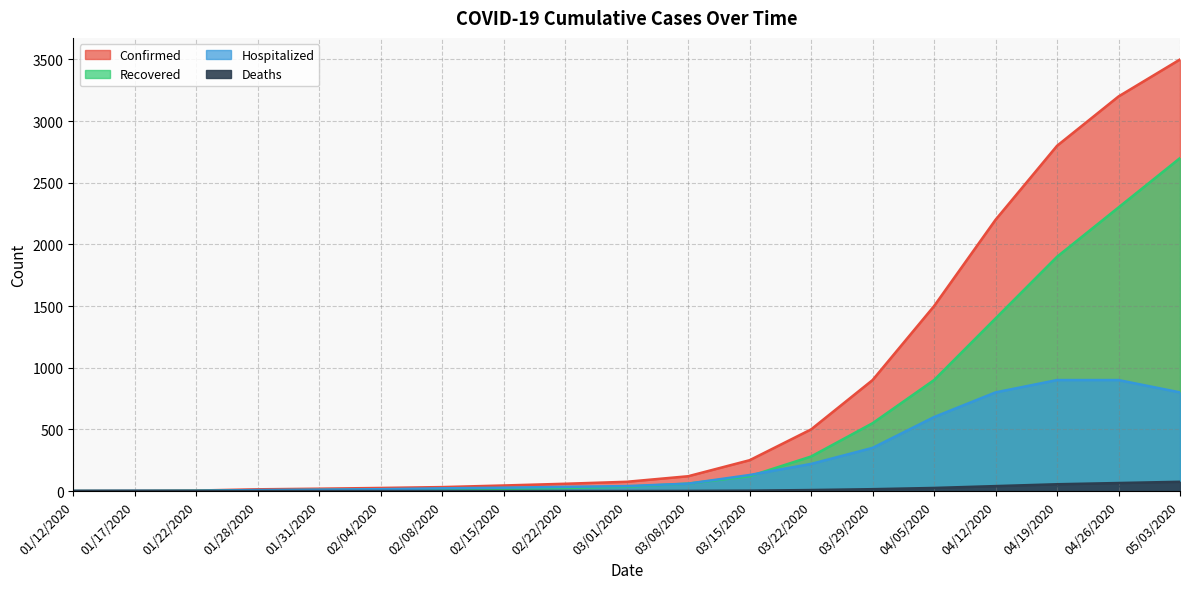

Which category has the highest value in the Hospitalized series?

04/19/2020